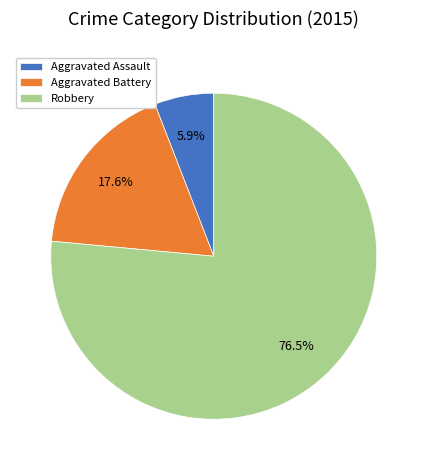

Combined, do Aggravated Battery and Robbery account for over 50%?

Yes